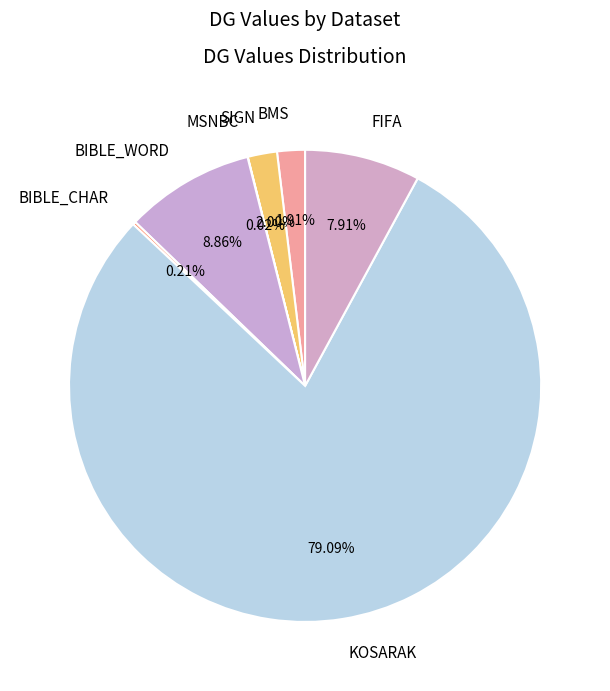

Is there a majority slice in this chart?

Yes